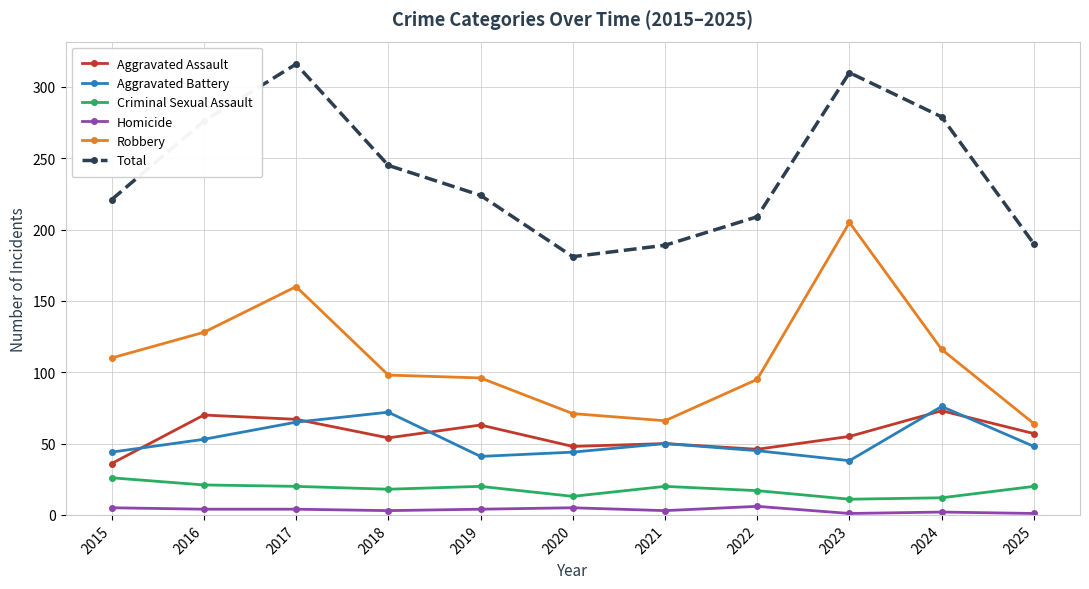

True or false: Homicide and Aggravated Battery cross at least once.

False